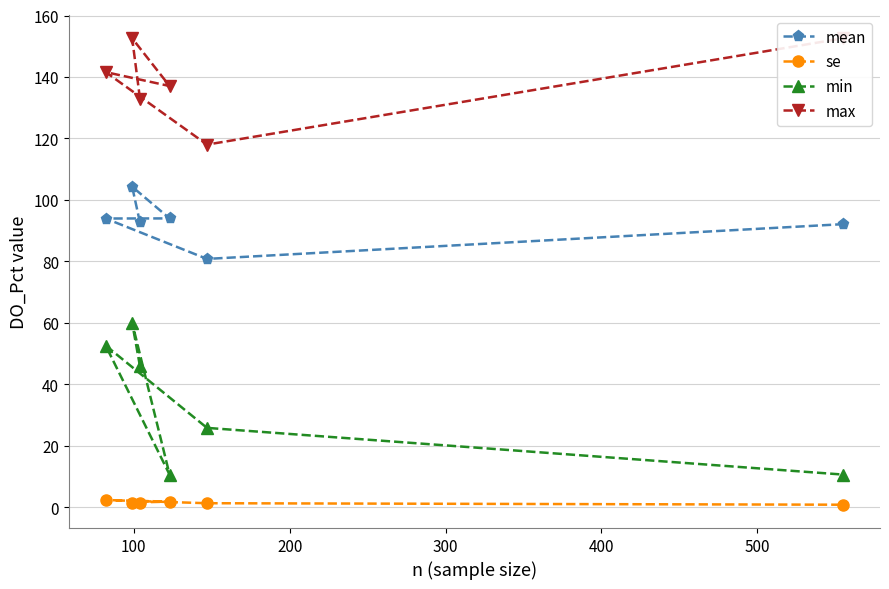

What is the value of the min point at the 4th from the left?

10.6